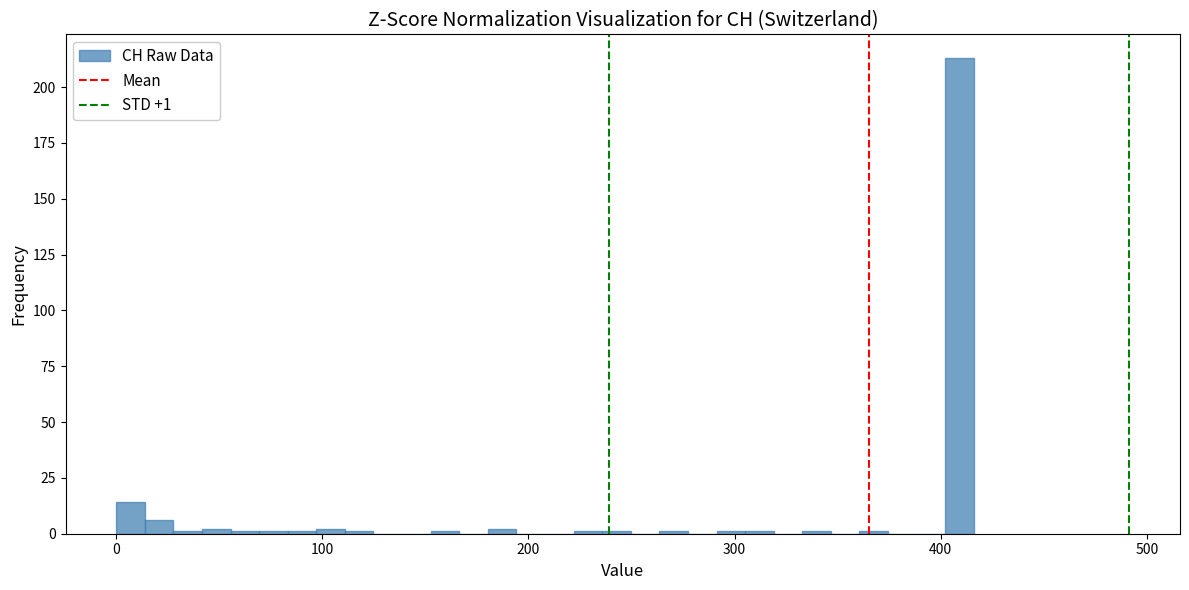

Read against the x-axis, roughly where is the centre of the tallest bar?

410